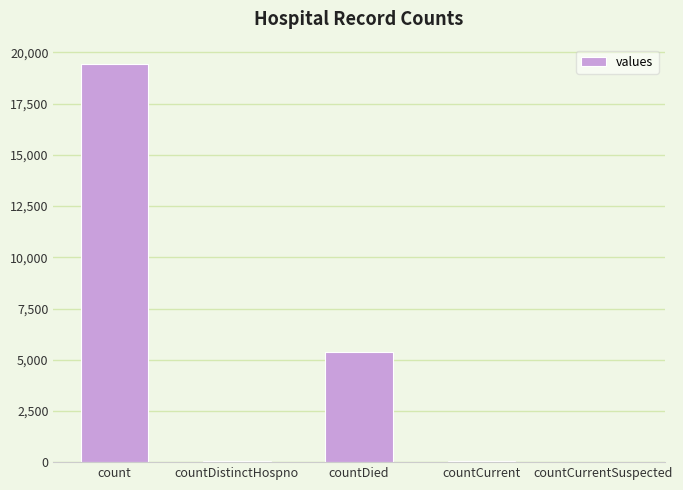

At which label is the value closest to 9710?

countDied